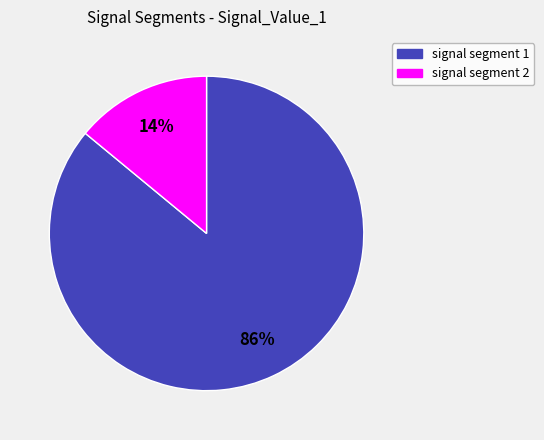

To the nearest percent, what is the average slice percentage?

50%